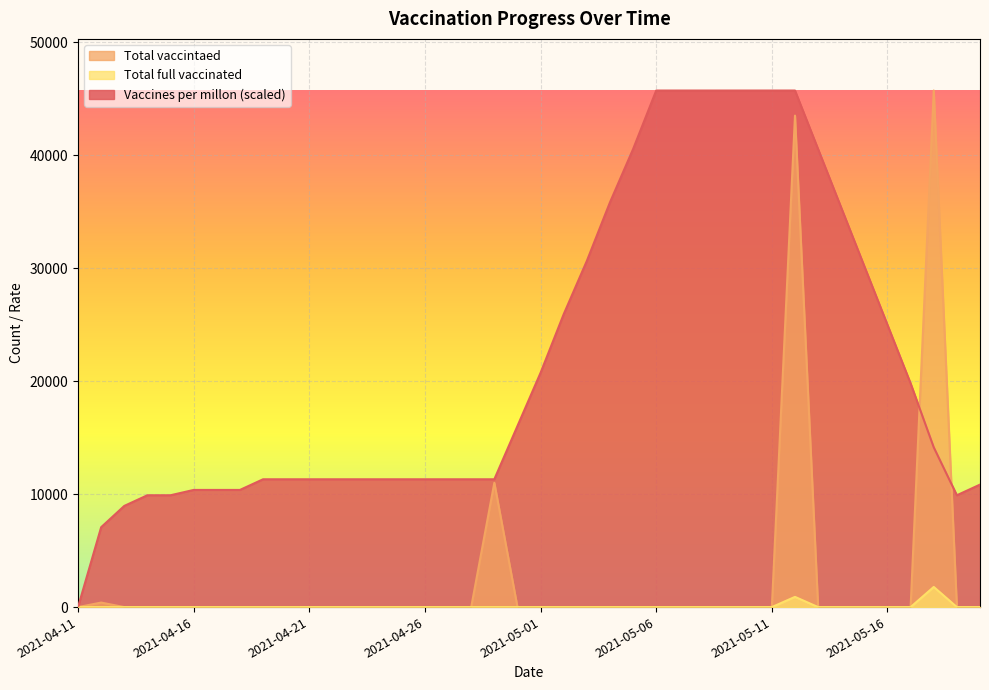

At which category is the sum across all series the highest?

2021-05-12